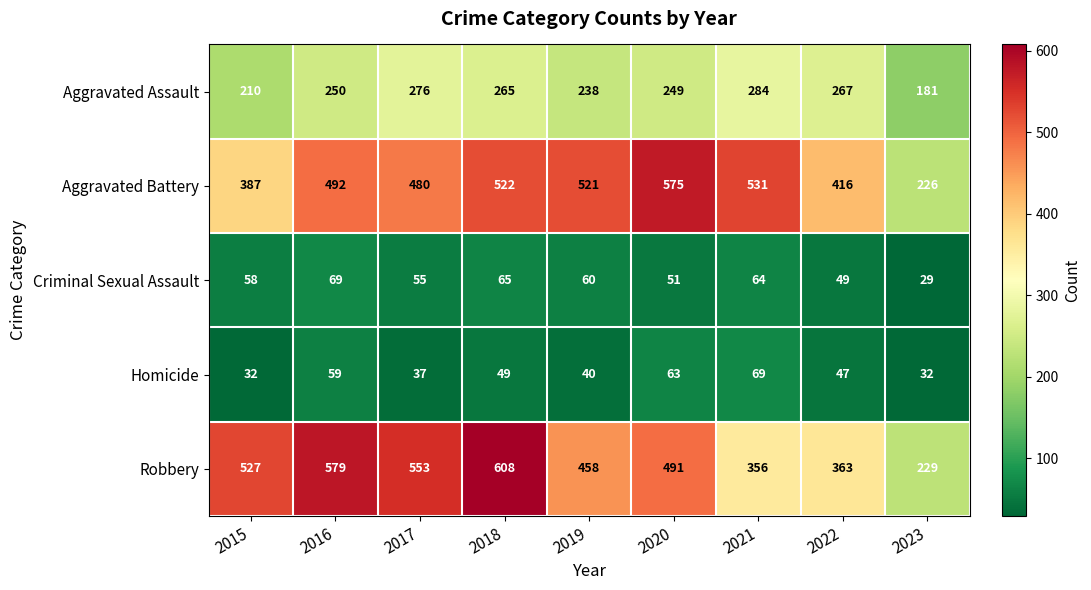

What is the difference between the Aggravated Assault values at 2022 and 2016?

17